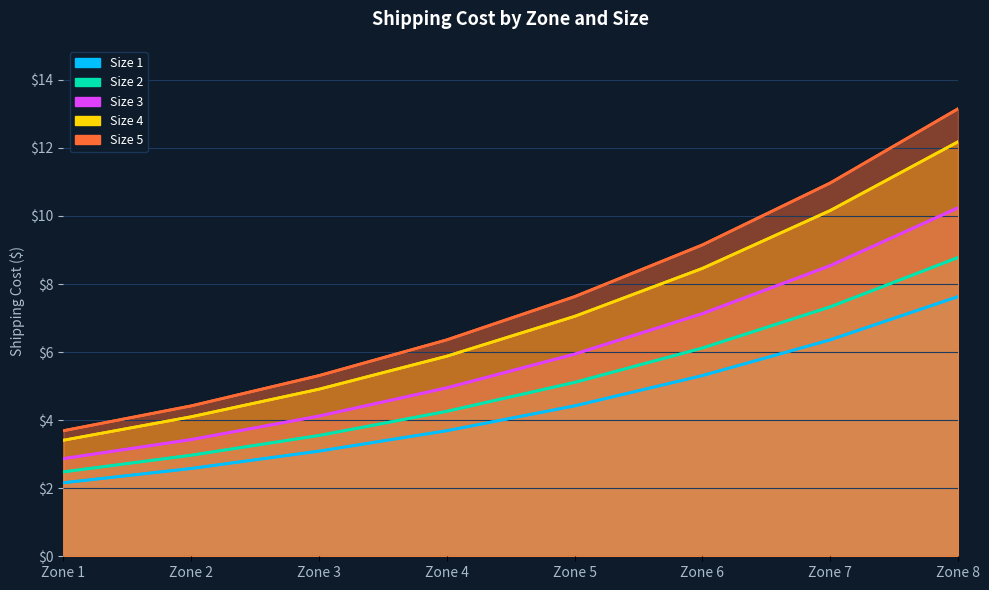

Is it true that Size 4 equals 2.1 at Zone 1?

False